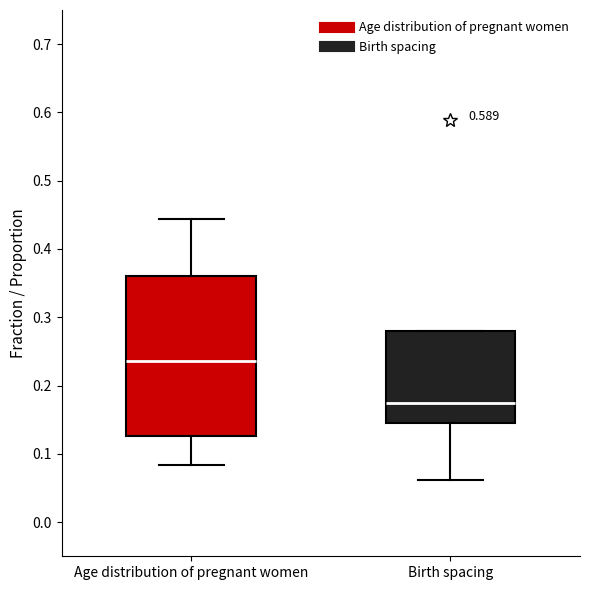

Reading left to right, read every box against the y-axis: the position of its median line, the range the box covers, and the ends of its whiskers. The values are not printed on the chart, so give them approximately, as read against the axis.

Age distribution of pregnant women: median 0.24, box 0.13 to 0.36, whiskers 0.08 to 0.44
Birth spacing: median 0.17, box 0.15 to 0.28, whiskers 0.06 to 0.28